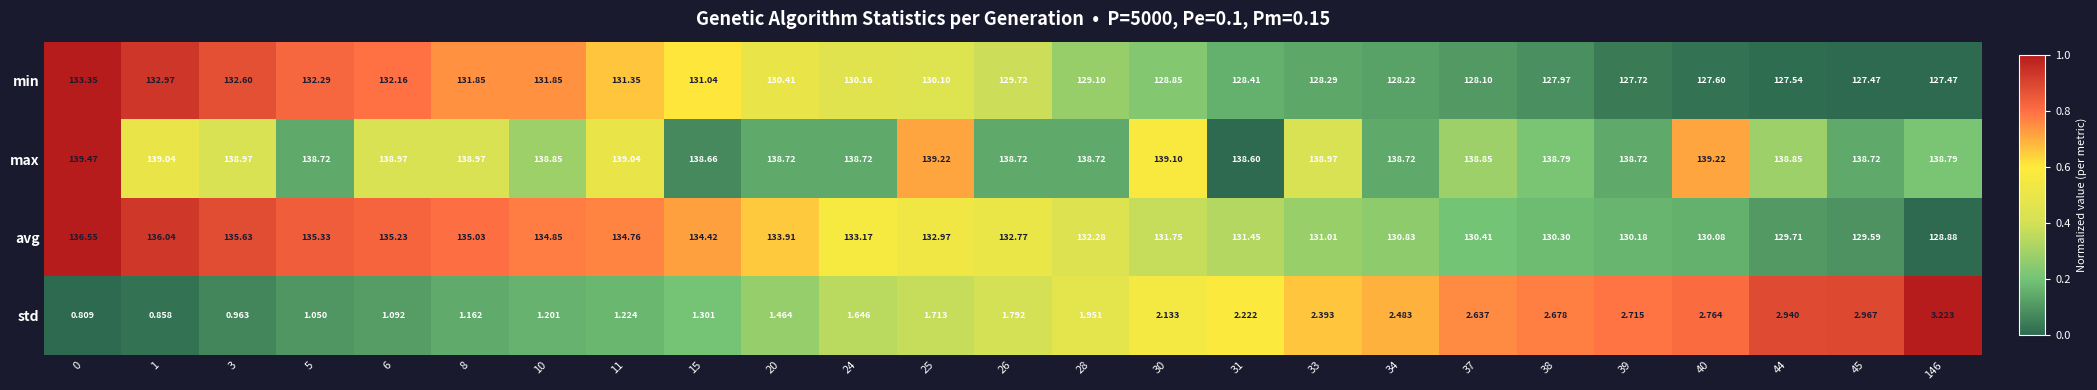

Rank the series at 15 from highest to lowest value.

max, avg, min, std